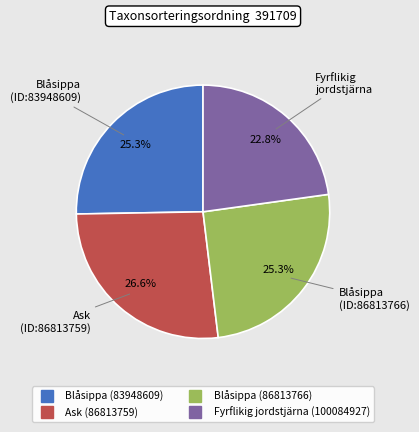

Between Blåsippa (83948609) and Fyrflikig jordstjärna (100084927), which is larger?

Blåsippa (83948609)